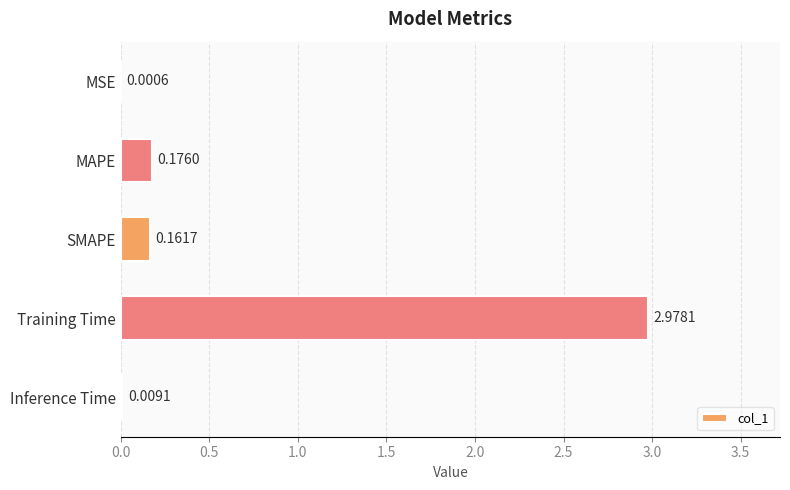

What is the sum of all values?

3.3